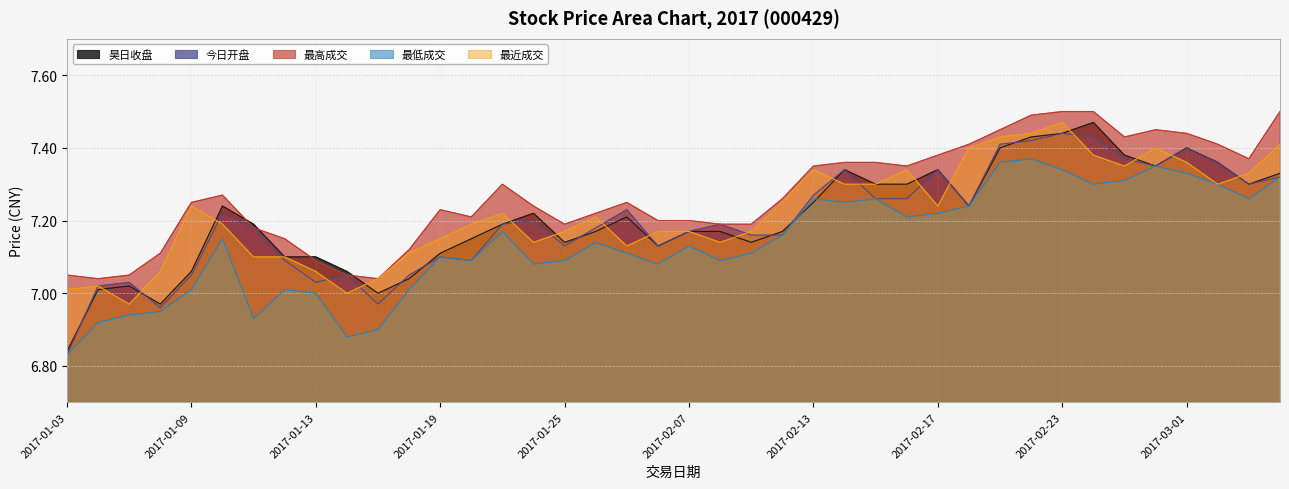

What is the total value across all series at 2017-01-20?

35.7